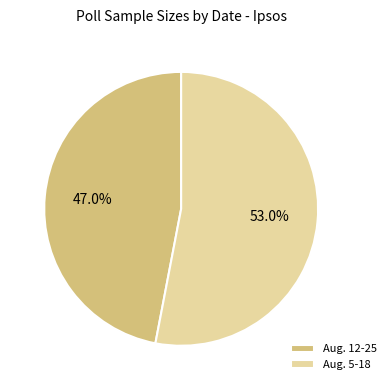

Which slice is the largest?

Aug. 5-18